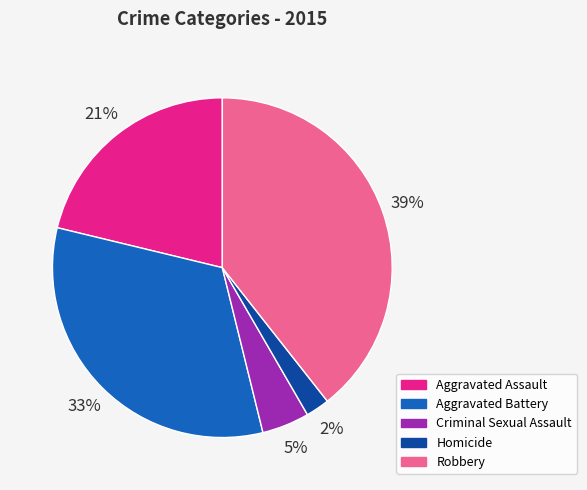

How many segments does this pie chart have?

5